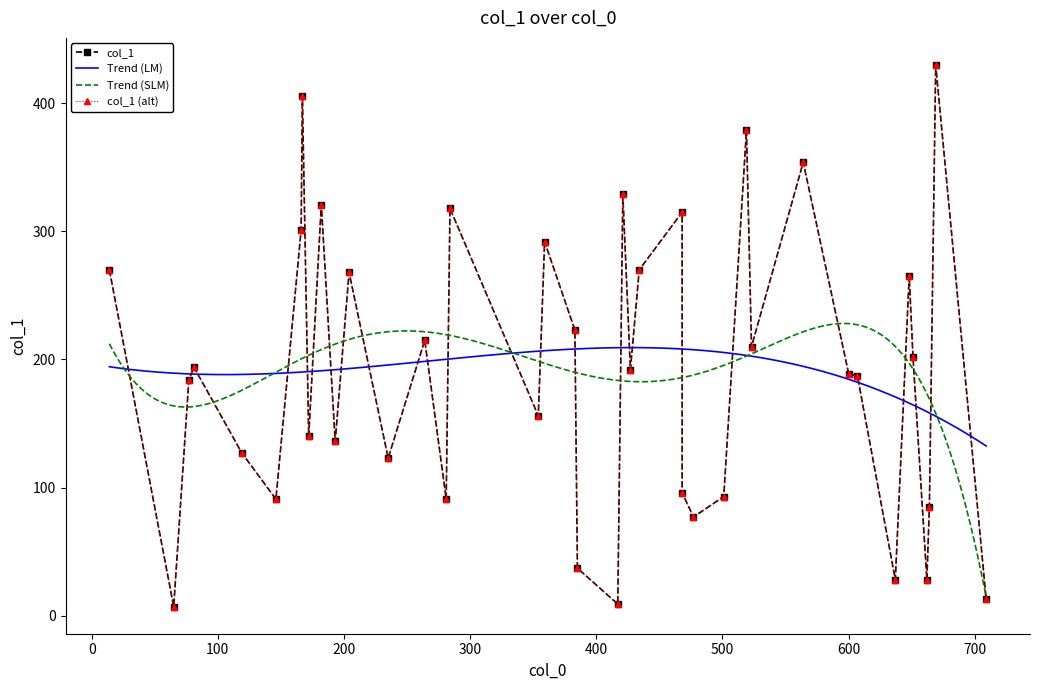

What is the maximum value for Trend (LM)?

209.3